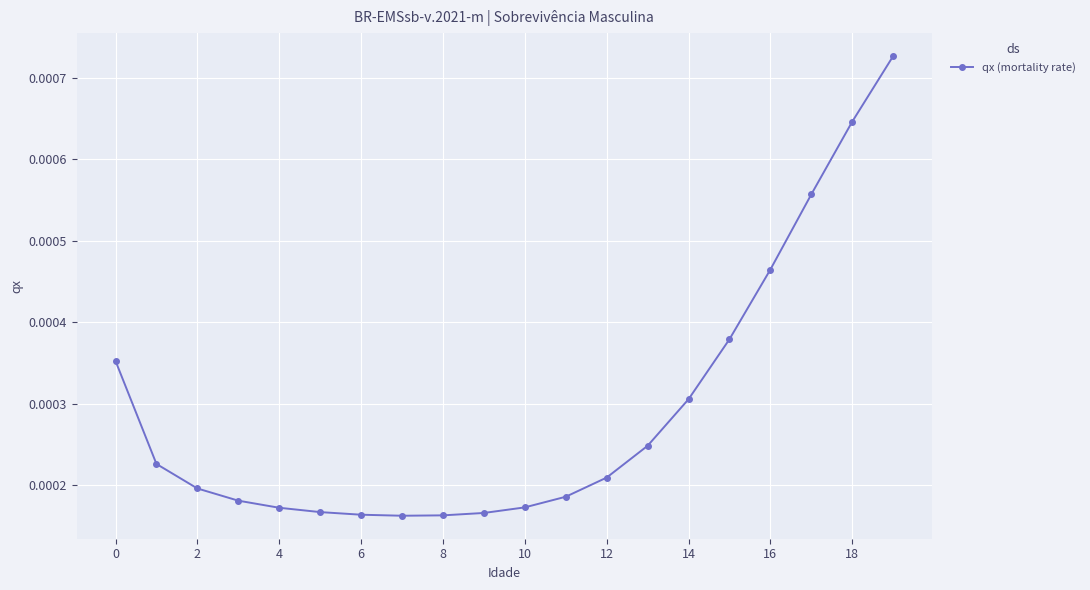

Count the values in the range 0 to 1.

20